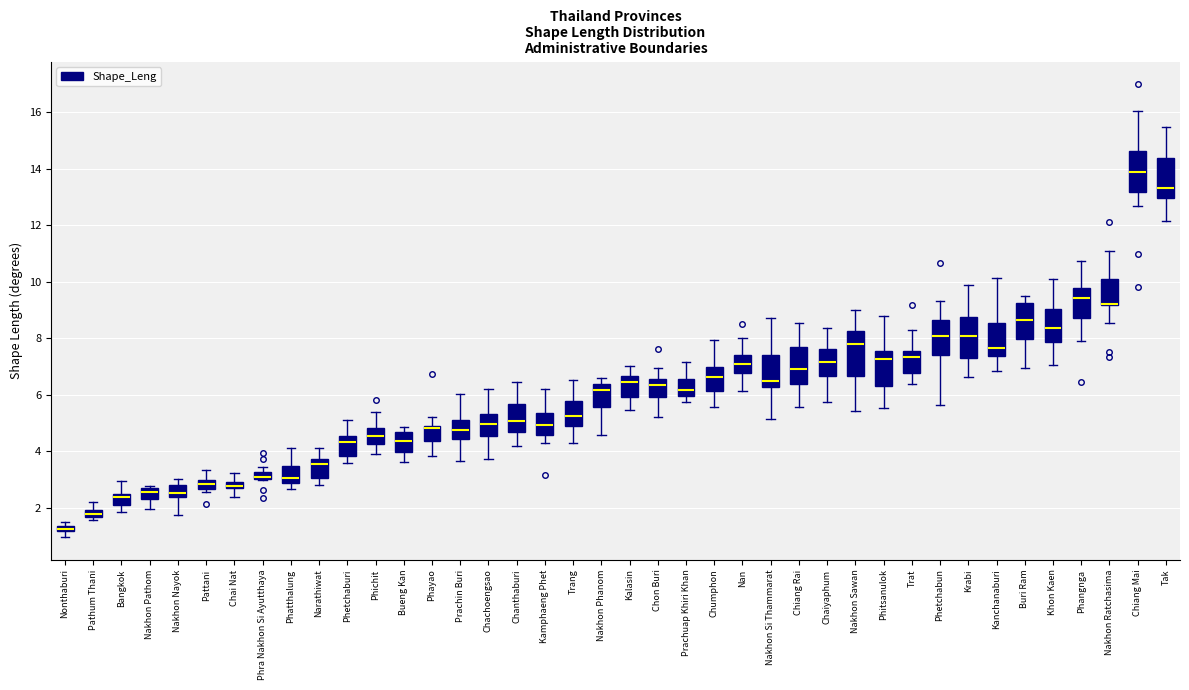

Where does the lower whisker of the box for Nonthaburi end on the y-axis? The values are not printed on the chart, so give them approximately, as read against the axis.

1.0